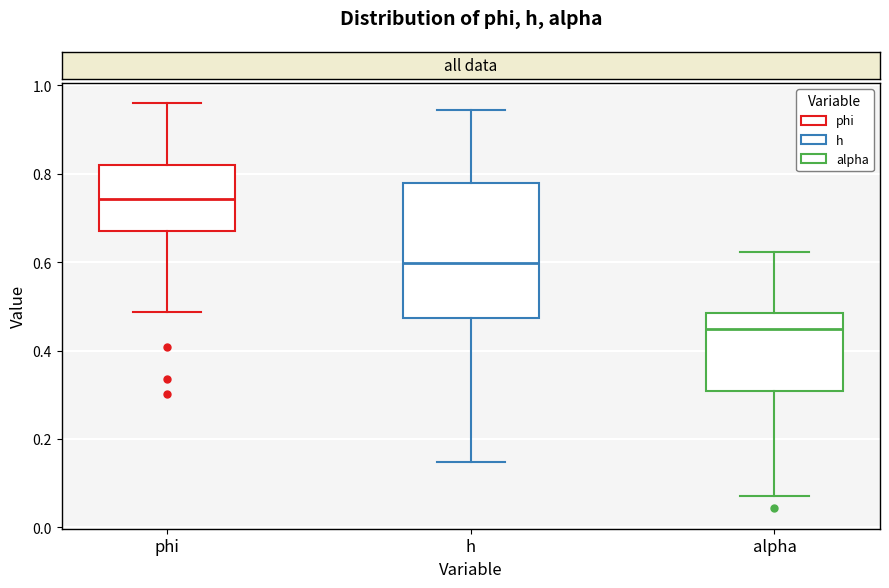

Comparing the boxes themselves (not the whiskers), which one is the tallest?

h